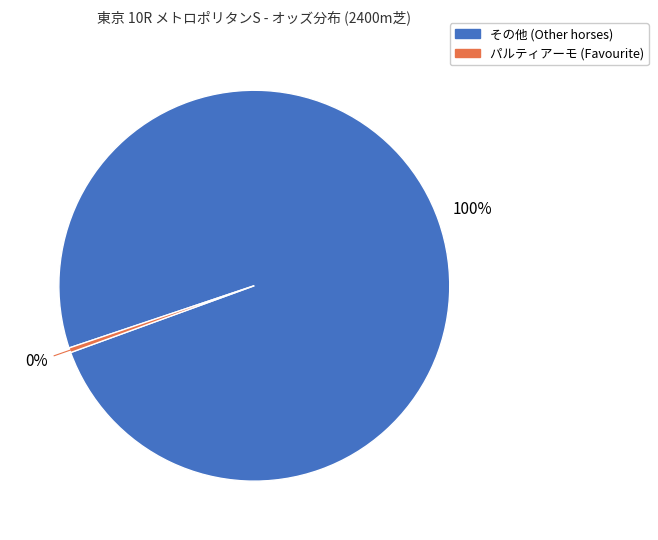

To the nearest percent, what is the average slice percentage?

50%